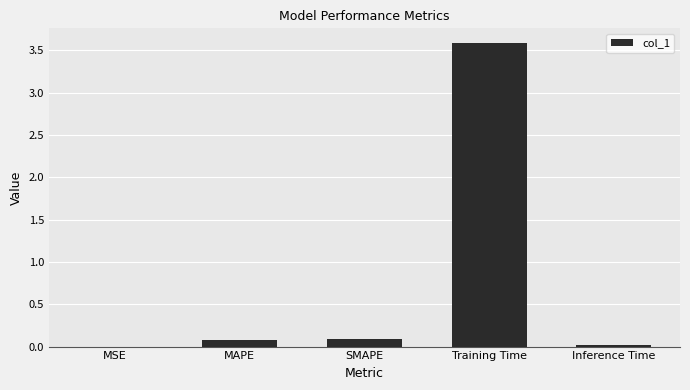

What is the approximate value at Training Time?

3.6